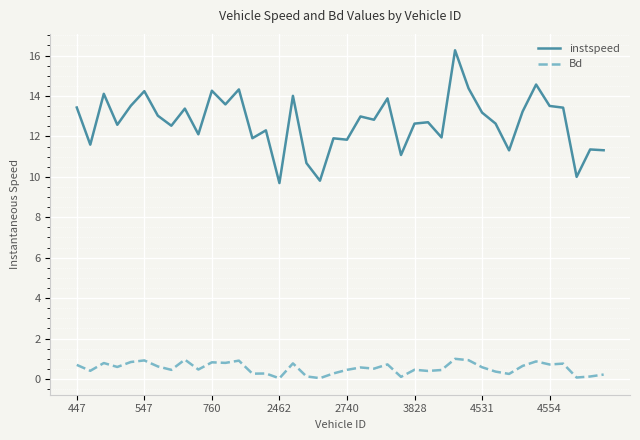

List the series in order of their overall mean, lowest first.

Bd, instspeed